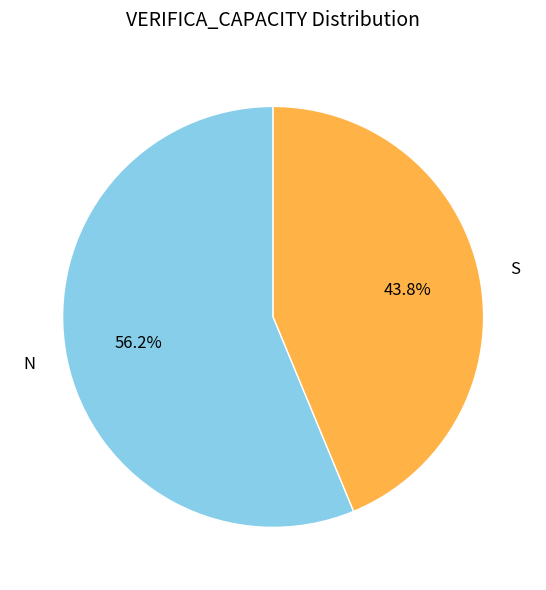

To the nearest percent, what is the combined percentage of N and S?

100%